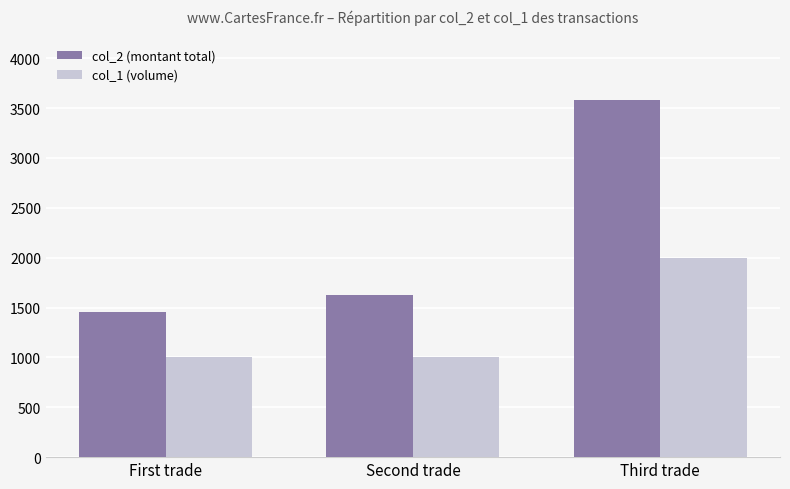

Does the chart contain stacked bars?

No